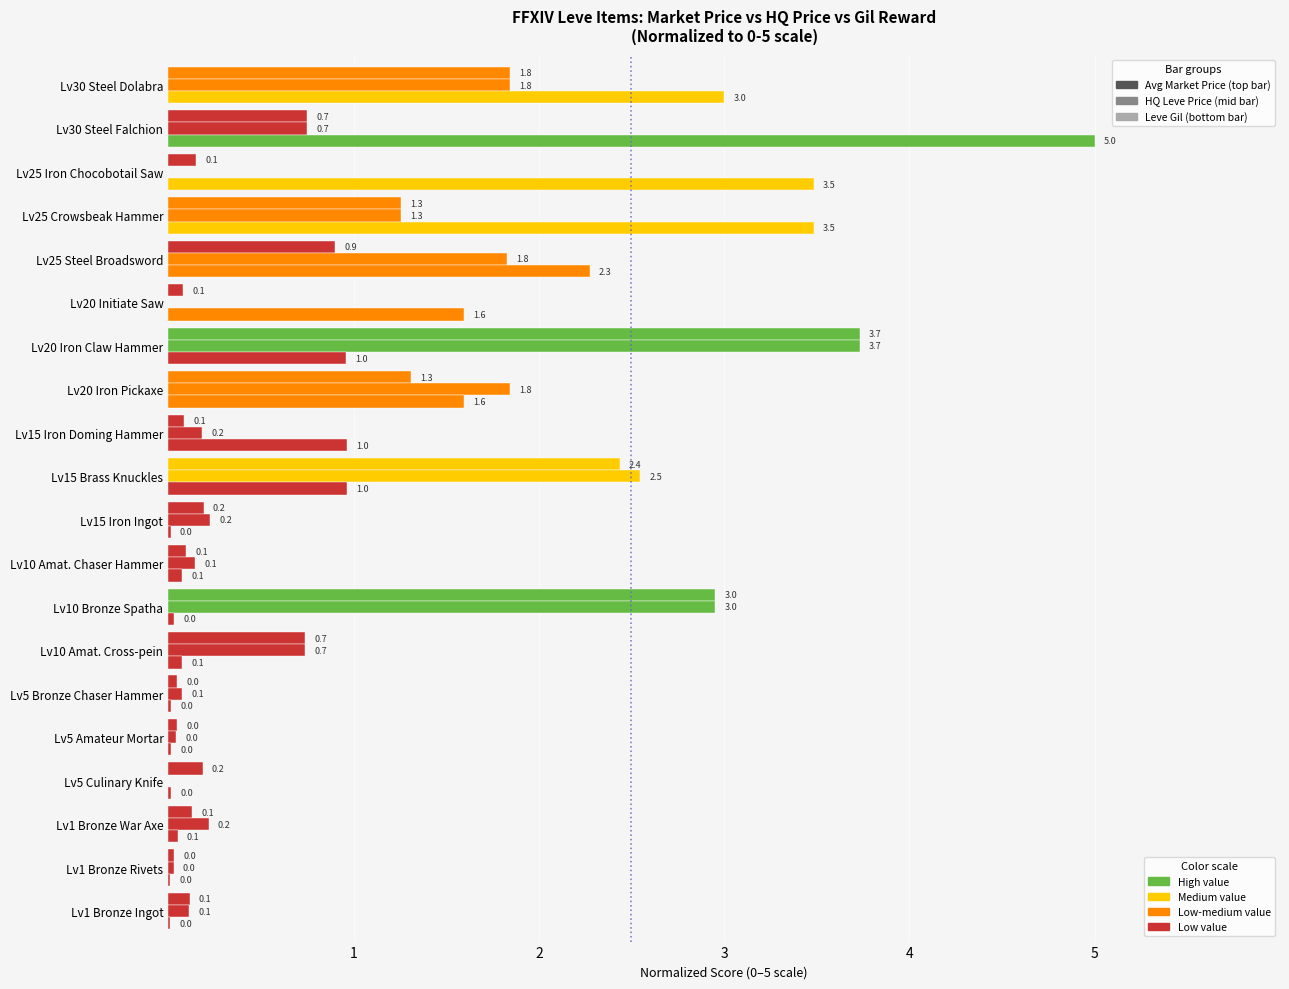

How many data points does each series have?

20